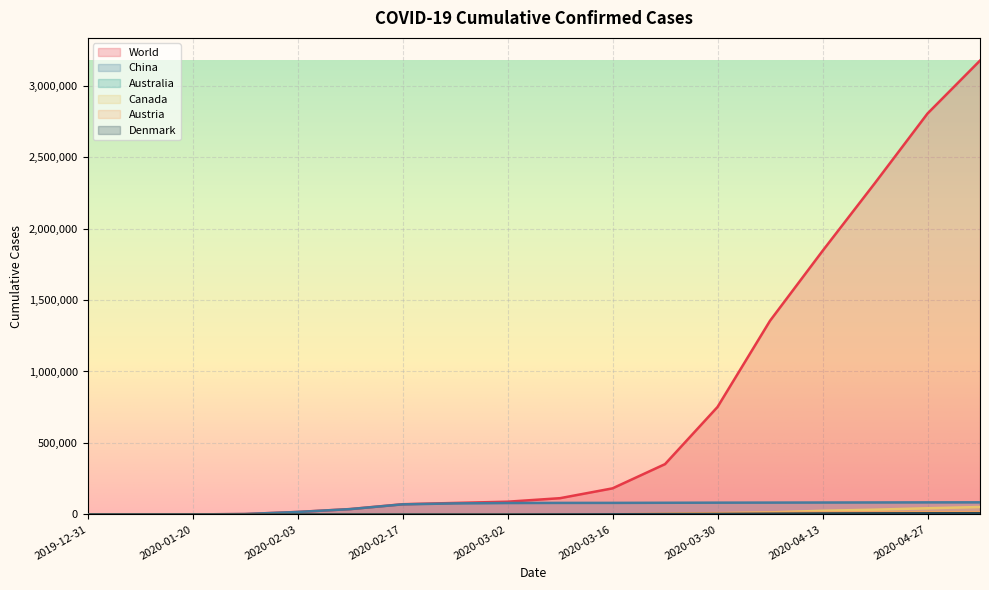

Between 2020-03-02 and 2020-04-13, which is larger?

2020-04-13